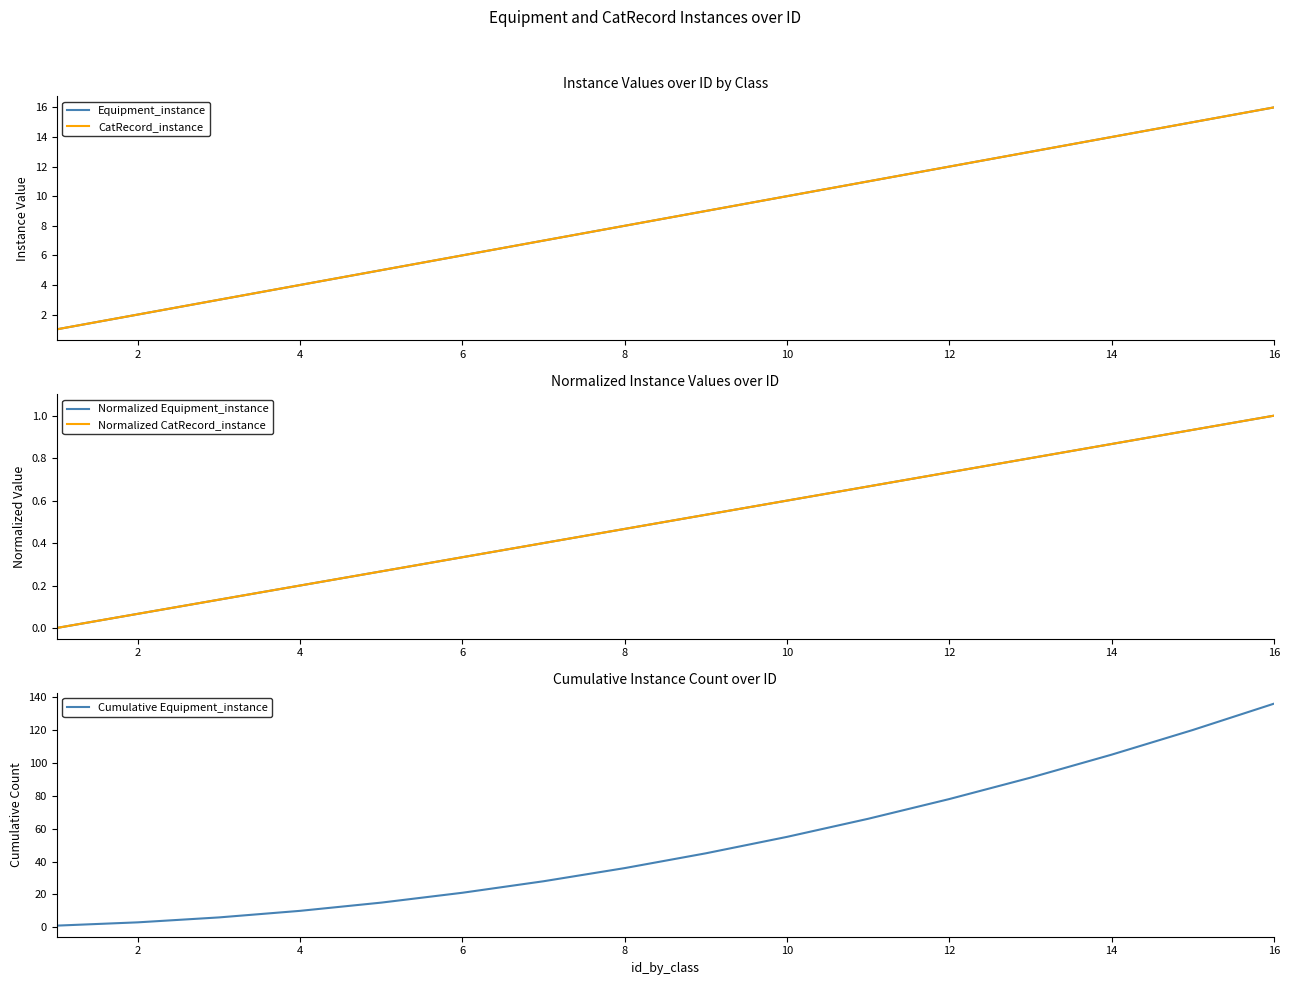

What are all the series names shown in the legend?

Equipment_instance, CatRecord_instance, Normalized Equipment_instance, Normalized CatRecord_instance, Cumulative Equipment_instance